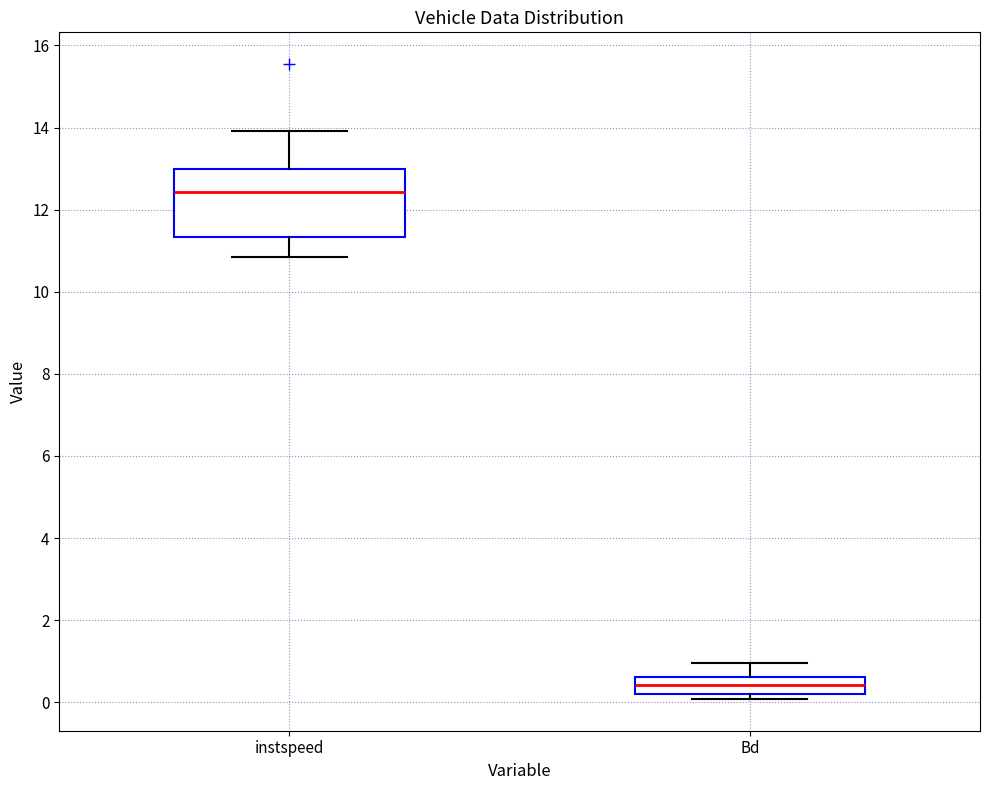

Where does the lower whisker of the box for instspeed end on the y-axis? The values are not printed on the chart, so give them approximately, as read against the axis.

10.8